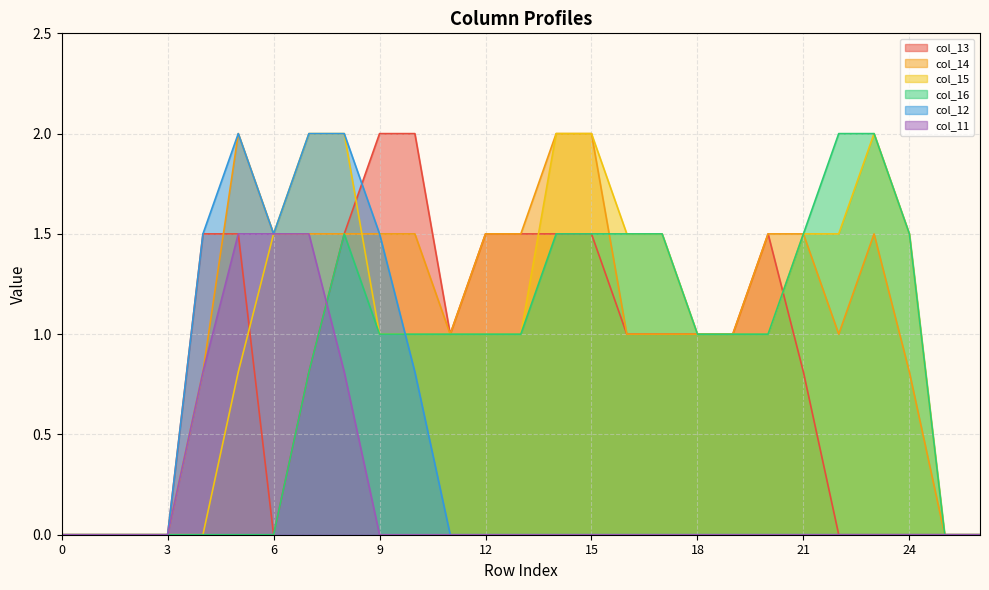

Reading right to left, extract all data points from this chart.

col_13: 0.0	0.0	0.0	0.0	0.0	0.8	1.5	1.0	1.0	1.0	1.0	1.5	1.5	1.5	1.5	1.0	2.0	2.0	1.5	0.8	0.0	1.5	1.5	0.0	0.0	0.0	0.0
col_14: 0.0	0.0	0.8	1.5	1.0	1.5	1.5	1.0	1.0	1.0	1.0	2.0	2.0	1.5	1.5	1.0	1.5	1.5	1.5	1.5	1.5	2.0	0.8	0.0	0.0	0.0	0.0
col_15: 0.0	0.0	1.5	2.0	1.5	1.5	1.0	1.0	1.0	1.5	1.5	2.0	2.0	1.0	1.0	1.0	1.0	1.0	2.0	2.0	1.5	0.8	0.0	0.0	0.0	0.0	0.0
col_16: 0.0	0.0	1.5	2.0	2.0	1.5	1.0	1.0	1.0	1.5	1.5	1.5	1.5	1.0	1.0	1.0	1.0	1.0	1.5	0.8	0.0	0.0	0.0	0.0	0.0	0.0	0.0
col_12: 0.0	0.0	0.0	0.0	0.0	0.0	0.0	0.0	0.0	0.0	0.0	0.0	0.0	0.0	0.0	0.0	0.8	1.5	2.0	2.0	1.5	2.0	1.5	0.0	0.0	0.0	0.0
col_11: 0.0	0.0	0.0	0.0	0.0	0.0	0.0	0.0	0.0	0.0	0.0	0.0	0.0	0.0	0.0	0.0	0.0	0.0	0.8	1.5	1.5	1.5	0.8	0.0	0.0	0.0	0.0